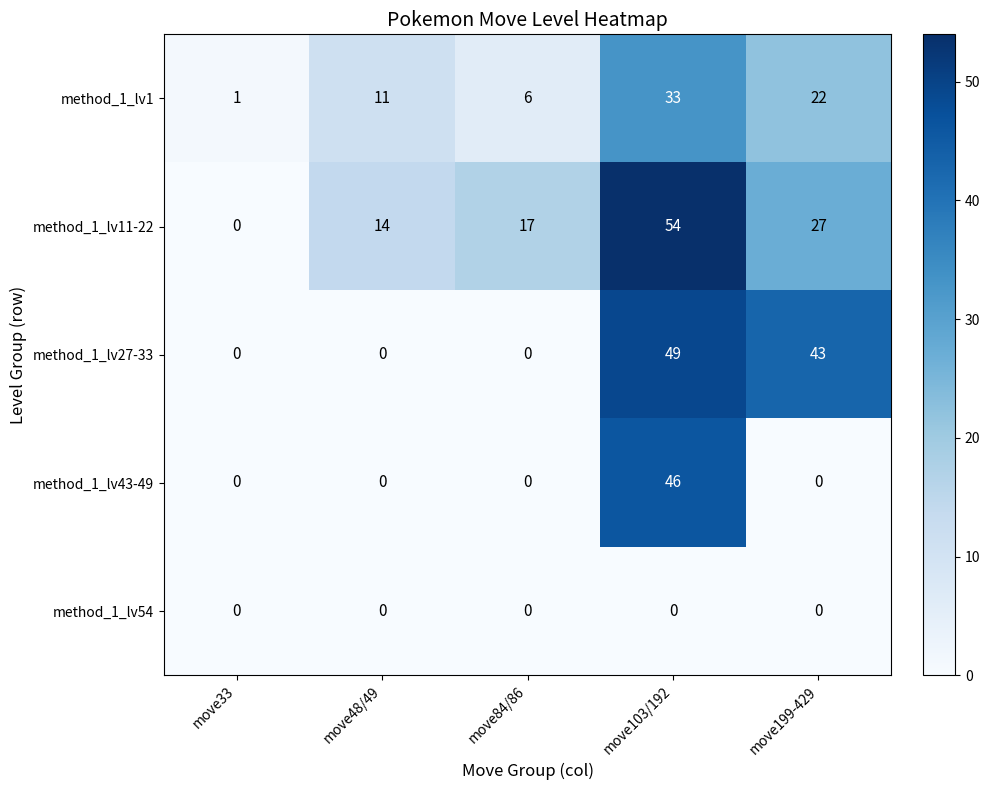

Which series has the largest range (max minus min)?

method_1_lv11-22